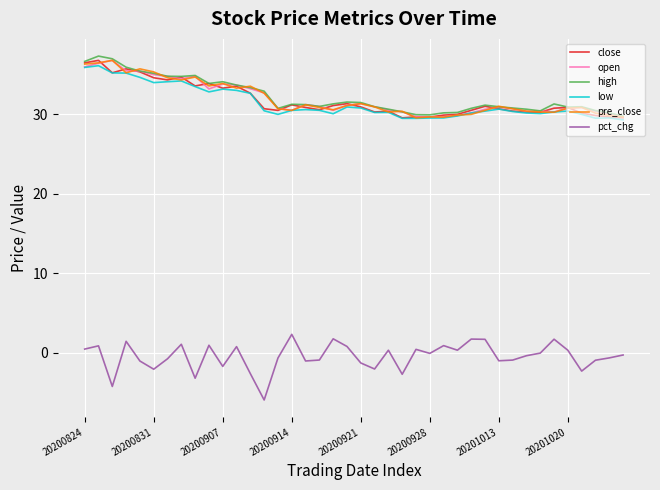

What is the highest value of the pre_close series?

36.8